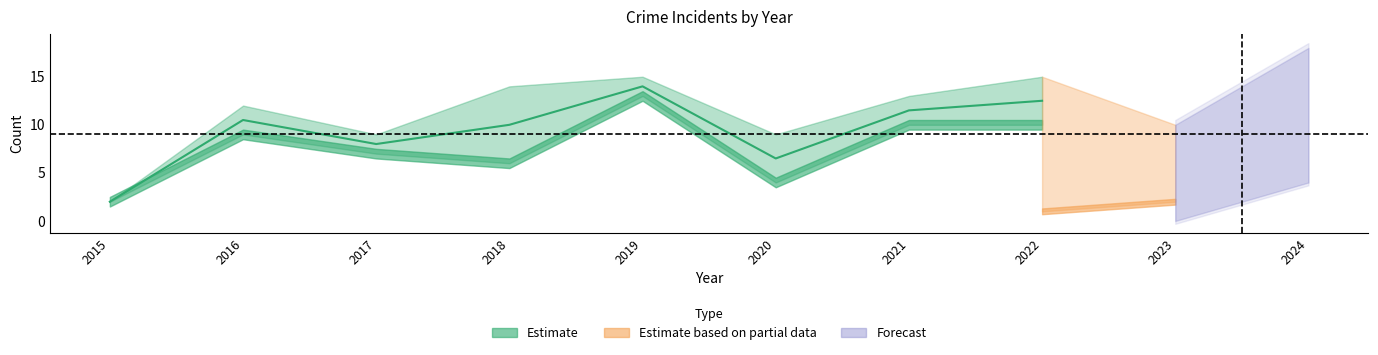

True or false: Robbery and Criminal Sexual Assault intersect in this chart.

False